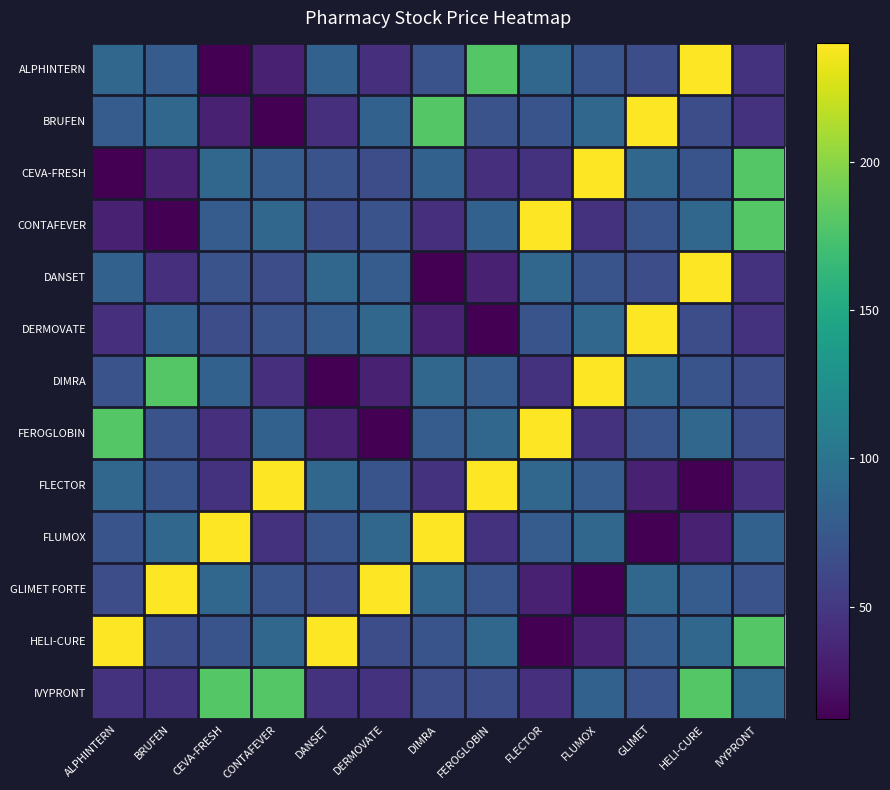

At how many categories does at least one series exceed 203?

12